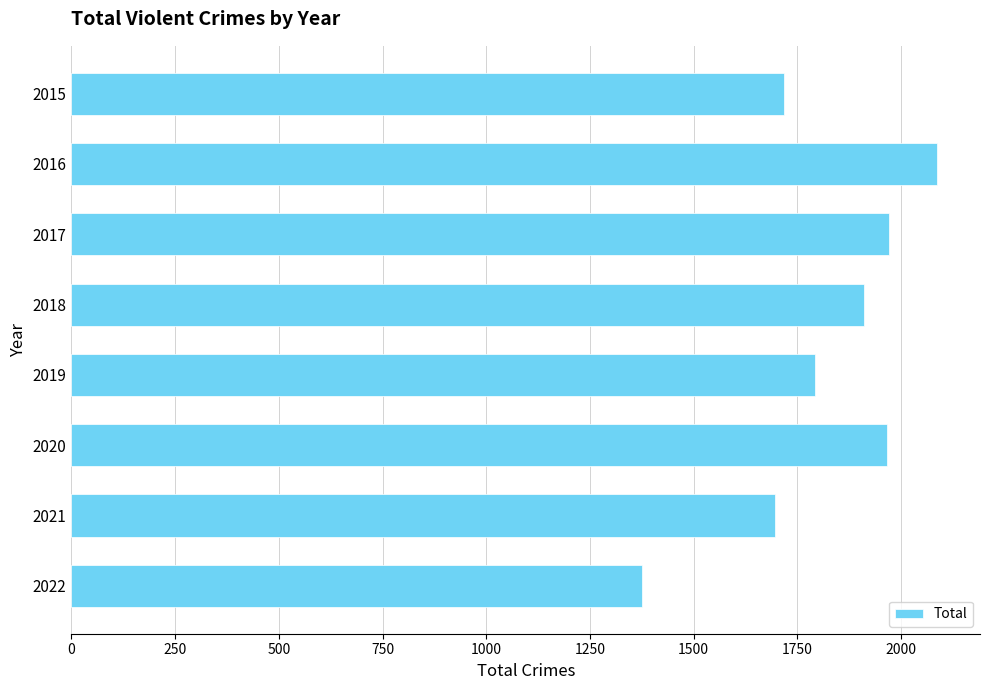

What is the greatest value displayed?

2086